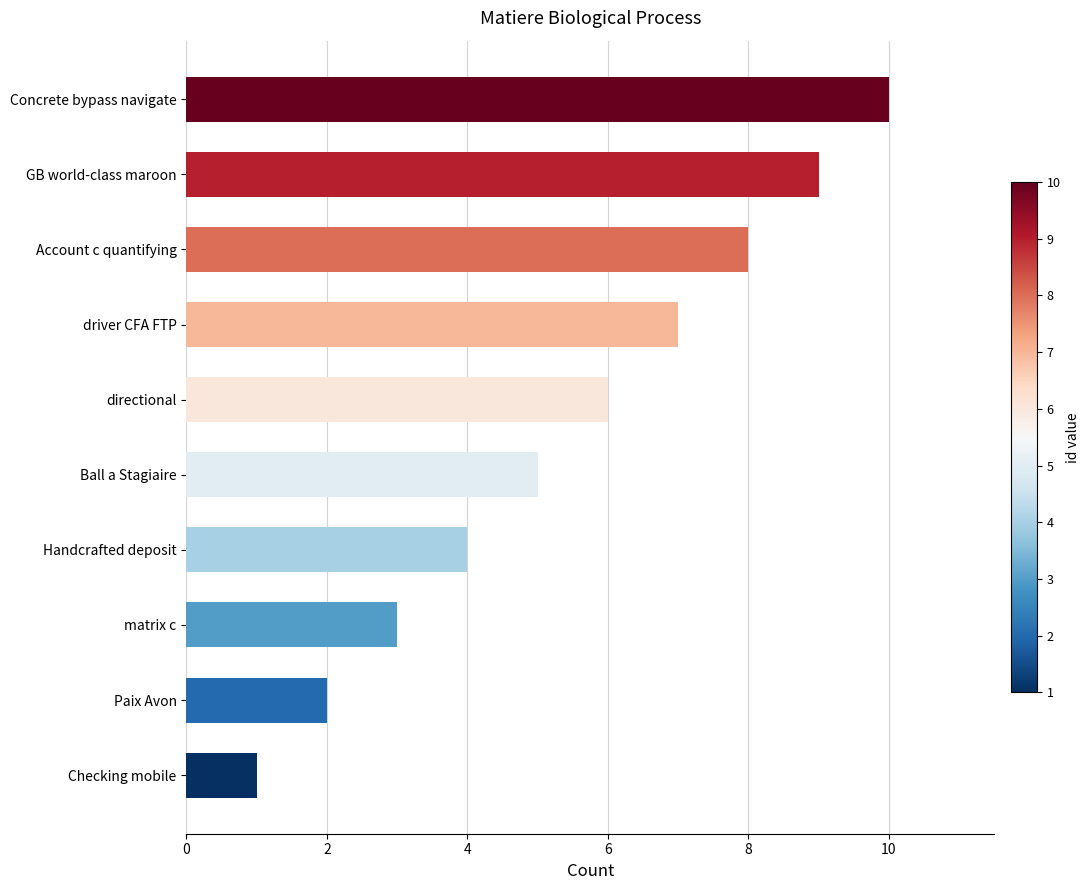

What is the sum of all values?

55